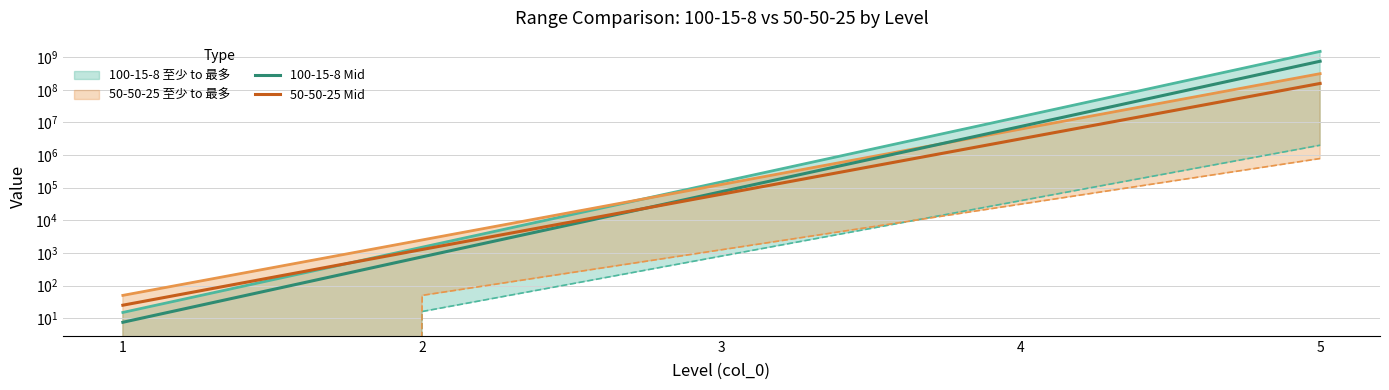

Reading left to right, extract all data points from this chart.

100-15-8 Mid: 7.5	758.0	75400.0	7520000.0	751000000.0
50-50-25 Mid: 25.0	1275.0	63125.0	3140625.0	156640625.0